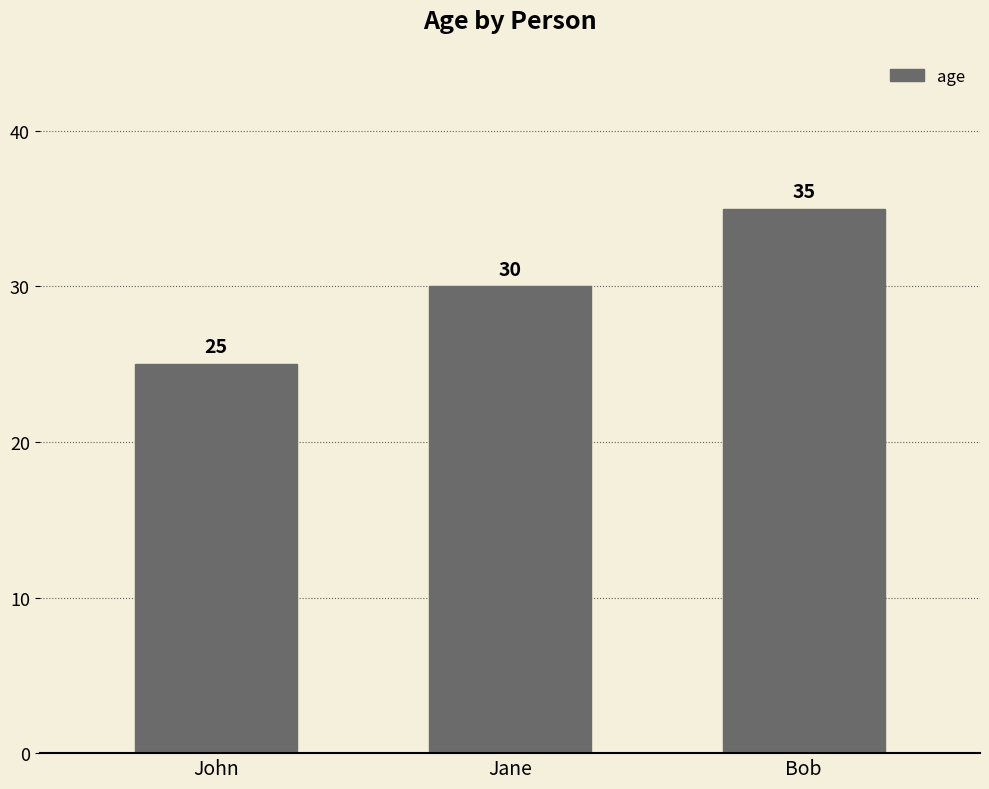

Approximately how many times larger is the value at Bob compared to Jane?

1.2